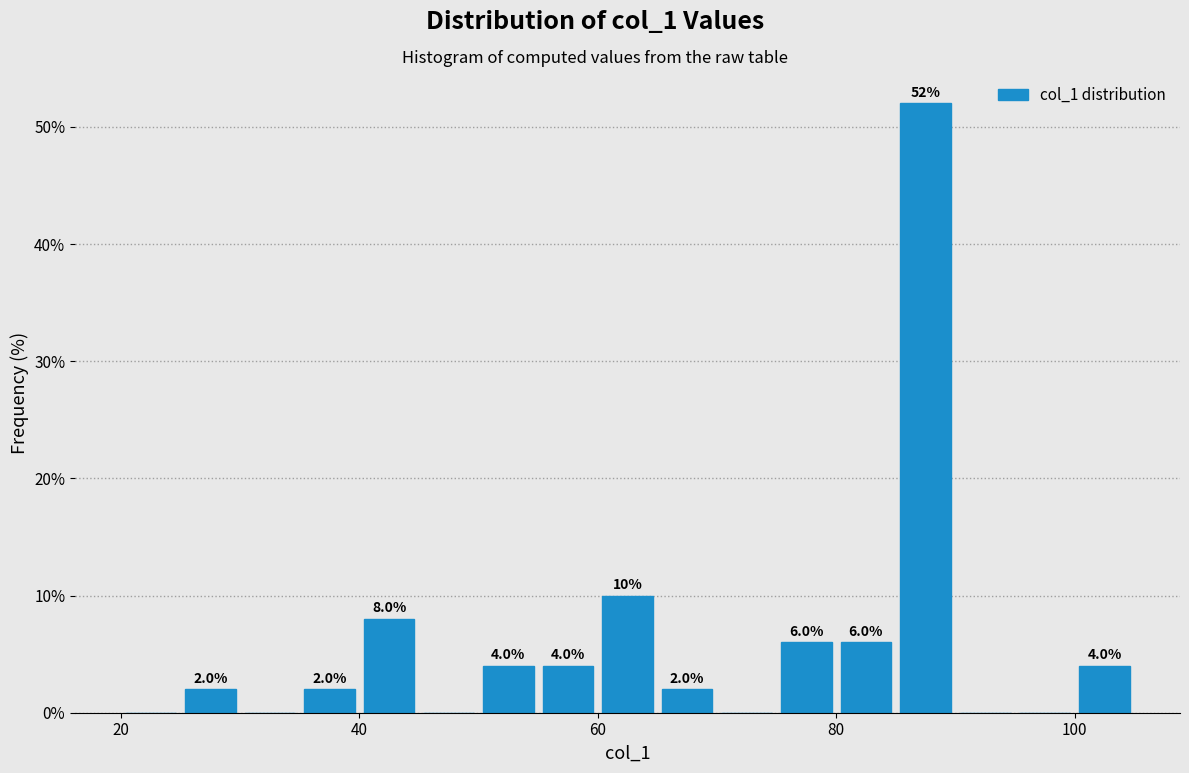

Read against the x-axis, roughly where is the centre of the tallest bar?

88